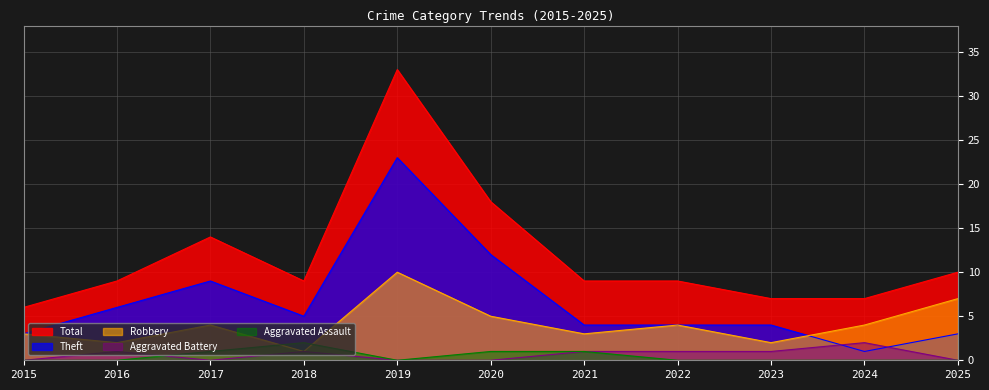

Where is Aggravated Battery nearest to the value 1?

2016